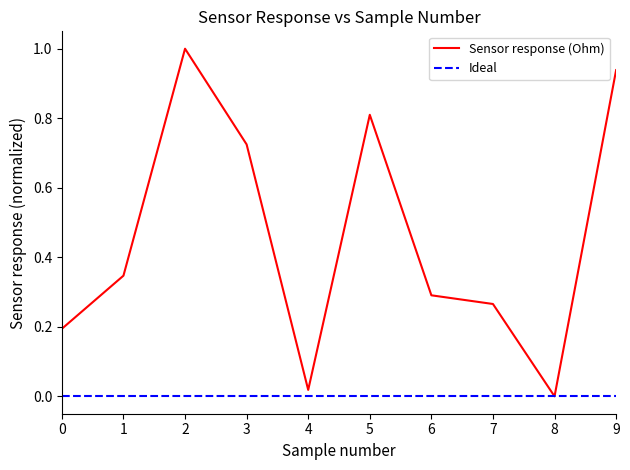

Which series has the largest range (max minus min)?

Sensor response (Ohm)